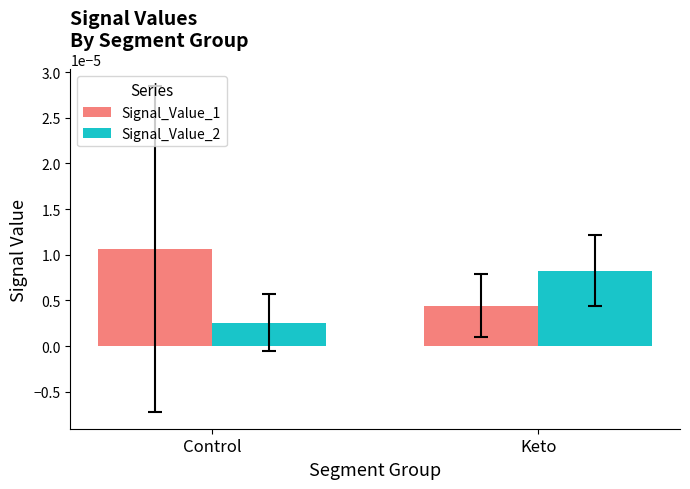

What position from the right is Keto?

1